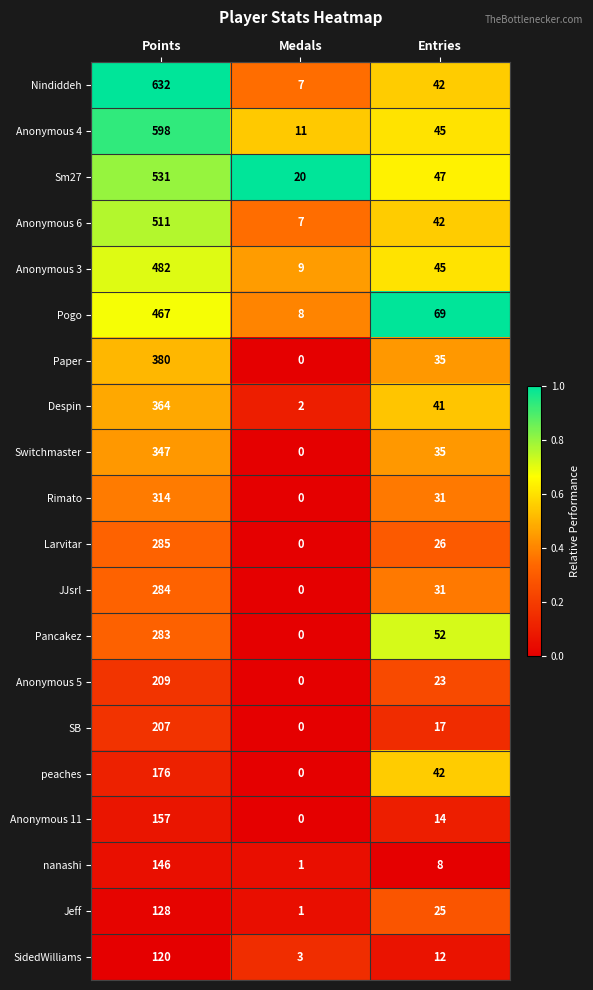

At how many categories does at least one series exceed 0?

3